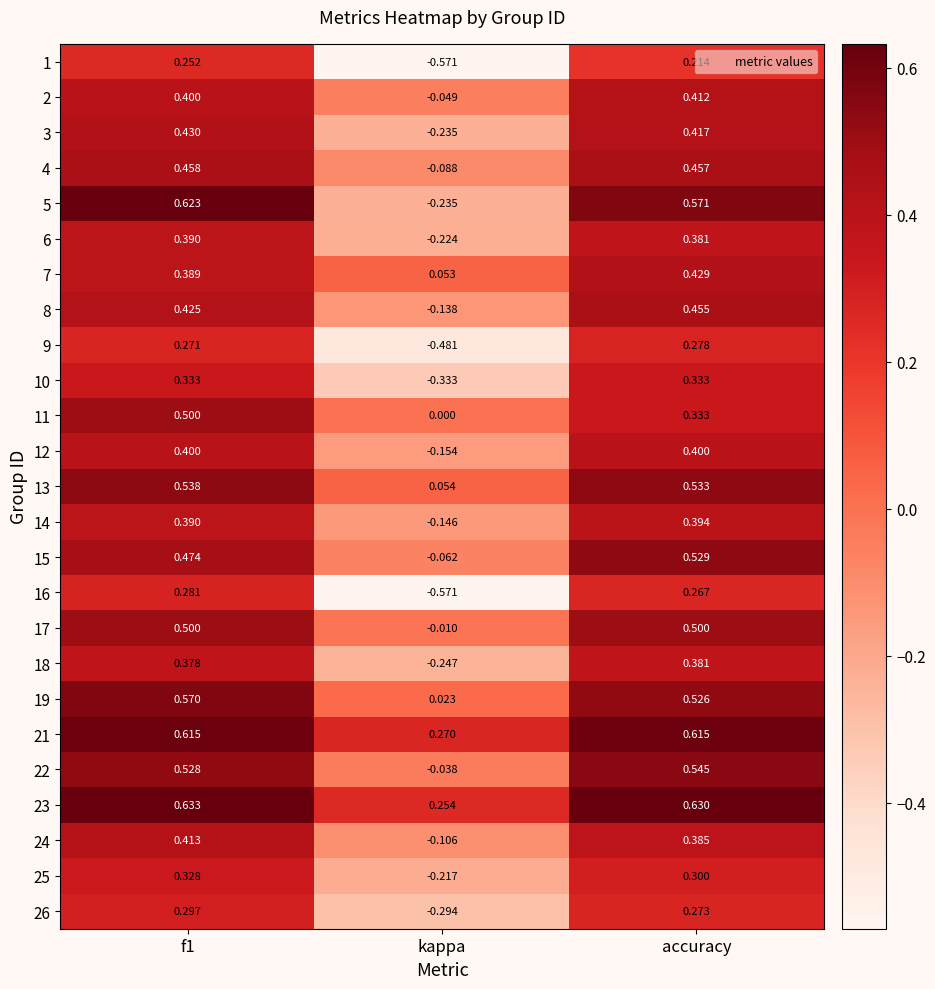

Is the value of 17 at accuracy greater than the value of 19 at accuracy?

No